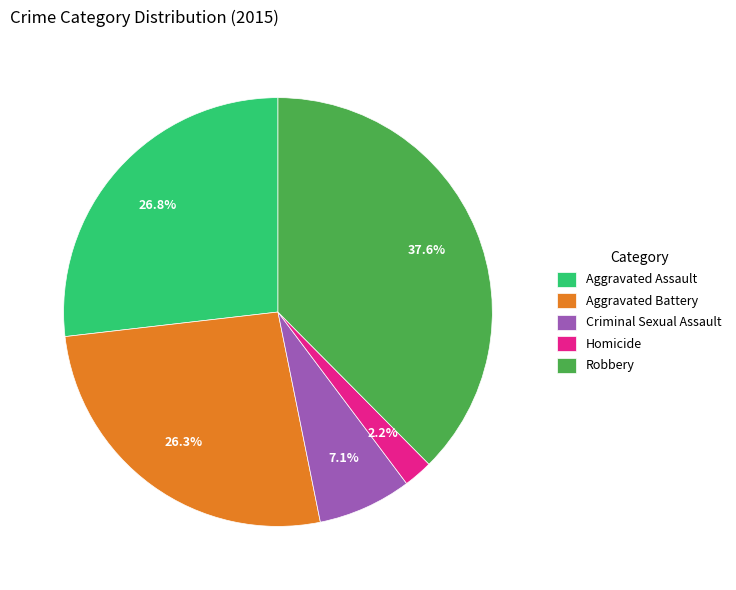

Which category has the biggest portion of the pie?

Robbery